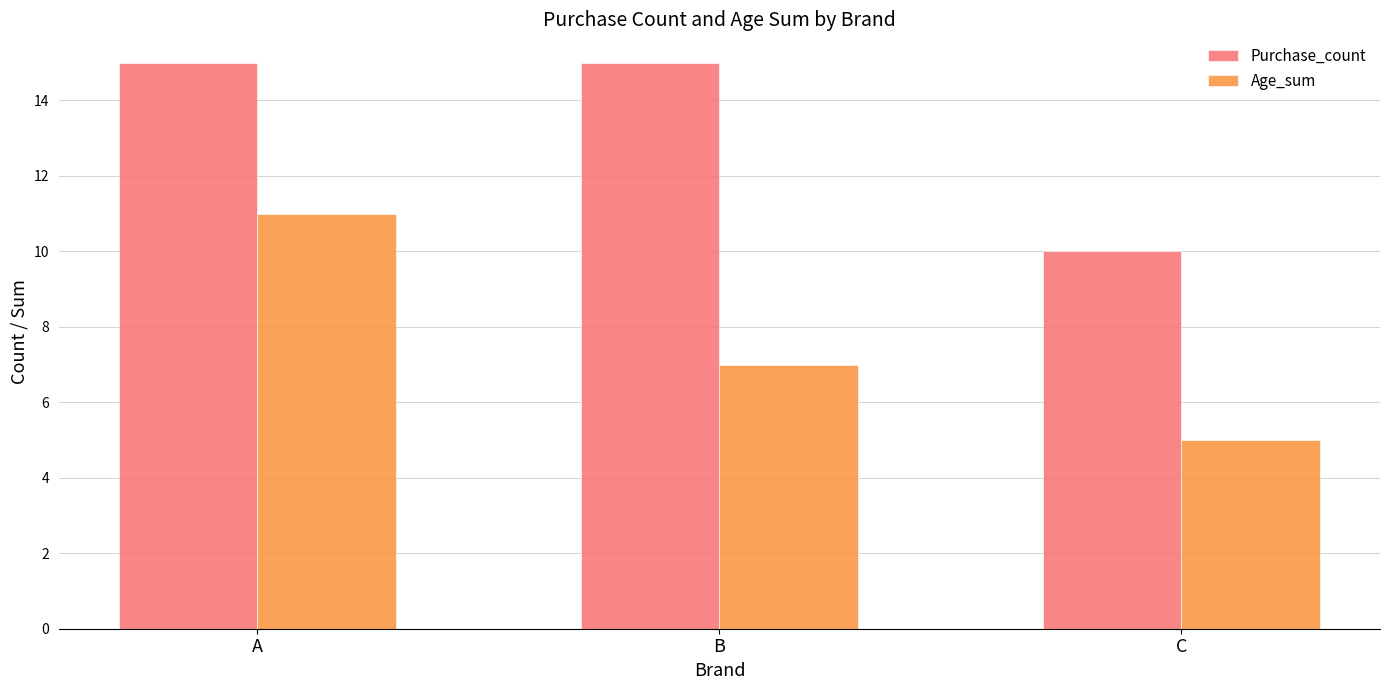

What is the total value across all series at A?

26